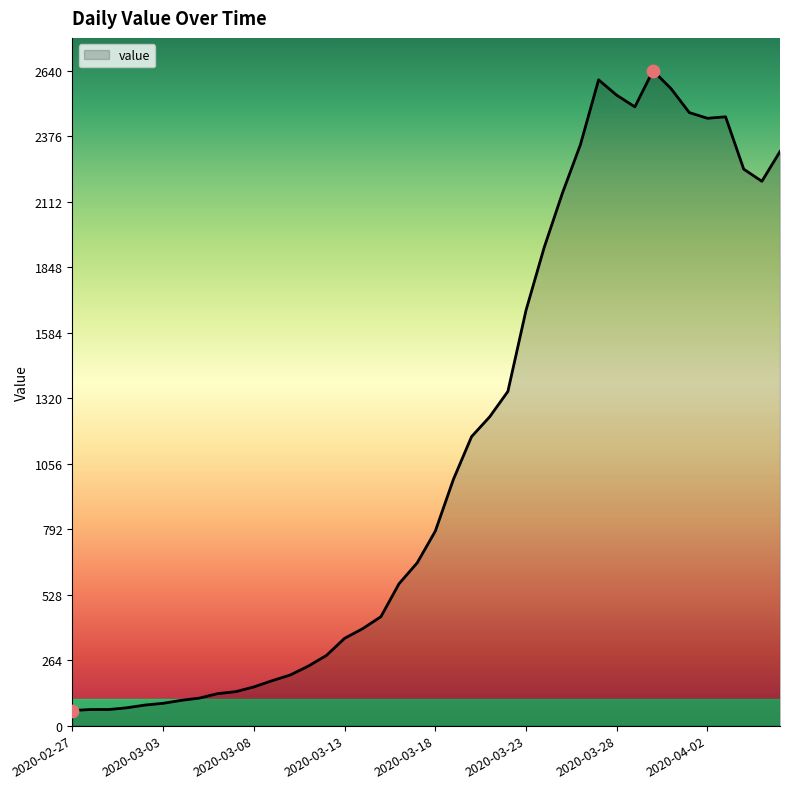

What is the difference between the maximum and minimum values?

2579